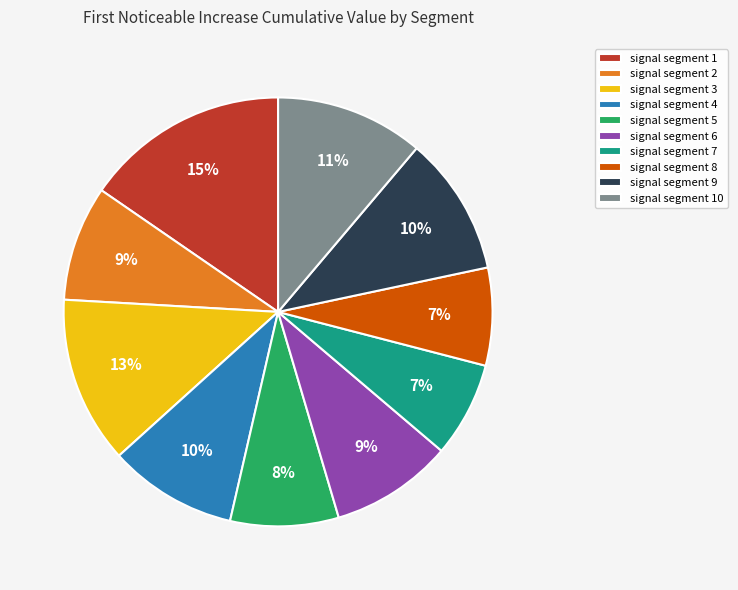

To the nearest percent, what percentage of the pie is signal segment 6?

9%